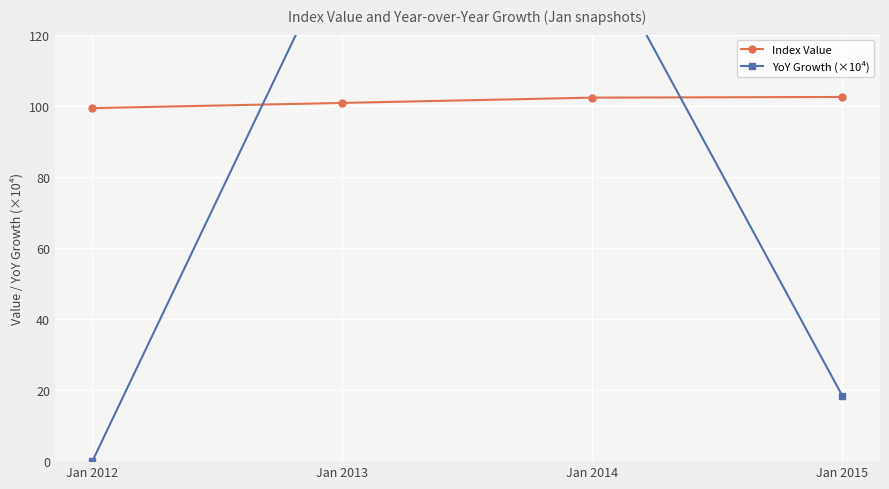

List the series in order of their peak value, lowest first.

Index Value, YoY Growth (×10⁴)